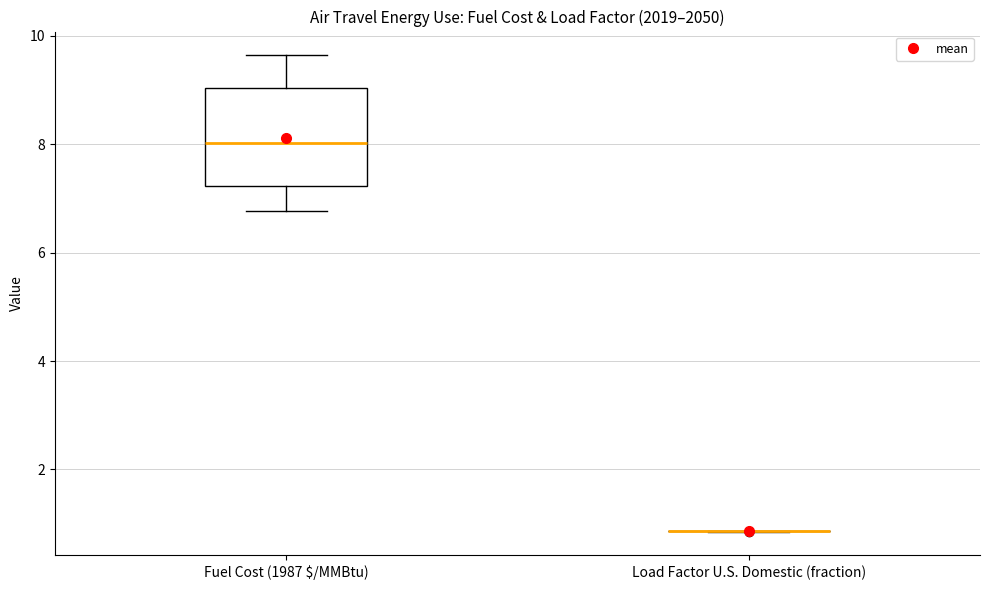

Reading left to right, transcribe this box plot: for each box, give where its median line is, the range the box spans, and where its two whiskers end, as read against the y-axis. The values are not printed on the chart, so give them approximately, as read against the axis.

Fuel Cost (1987 $/MMBtu): median 8.0, box 7.2 to 9.0, whiskers 6.8 to 9.6
Load Factor U.S. Domestic (fraction): box collapsed to a line at 0.8, whiskers 0.8 to 0.8